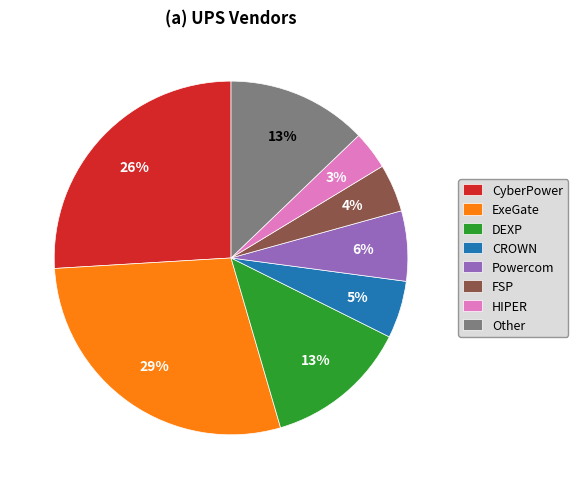

Is the sum of ExeGate and Other greater than half?

No